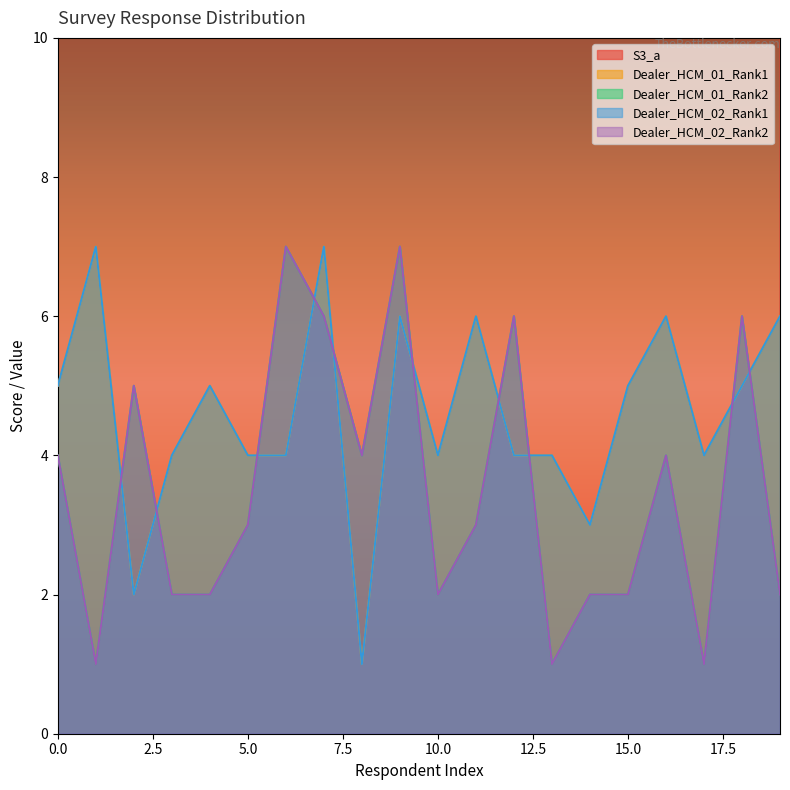

True or false: Dealer_HCM_01_Rank2 and Dealer_HCM_01_Rank1 intersect in this chart.

True